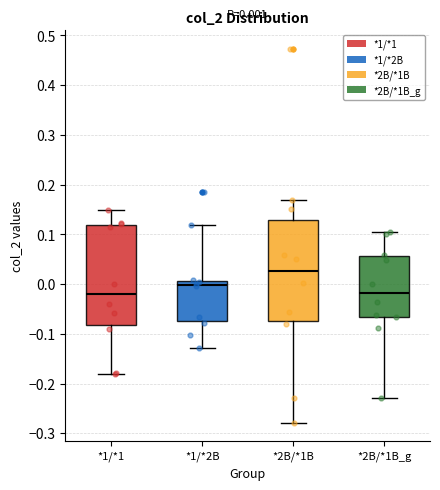

Which box's median line is the highest?

*2B/*1B